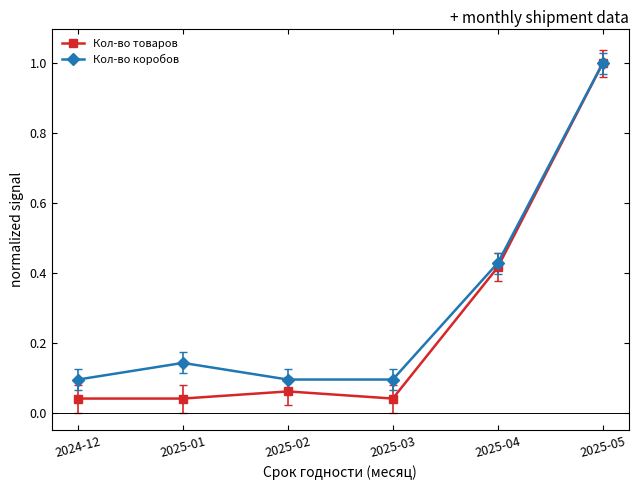

Which series has the largest range (max minus min)?

Кол-во товаров